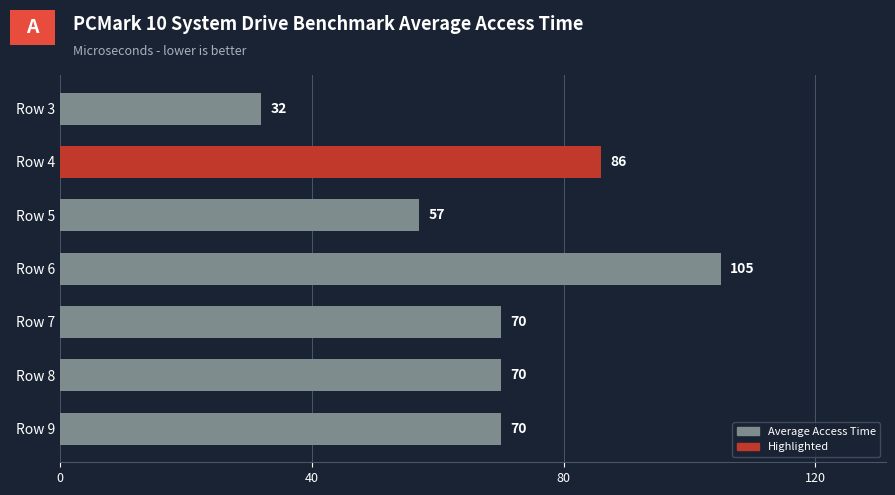

True or false: the data shows 98 at Row 7.

False